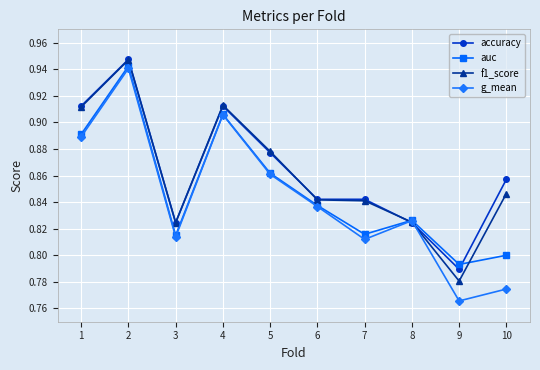

How many times do auc and f1_score cross each other?

2